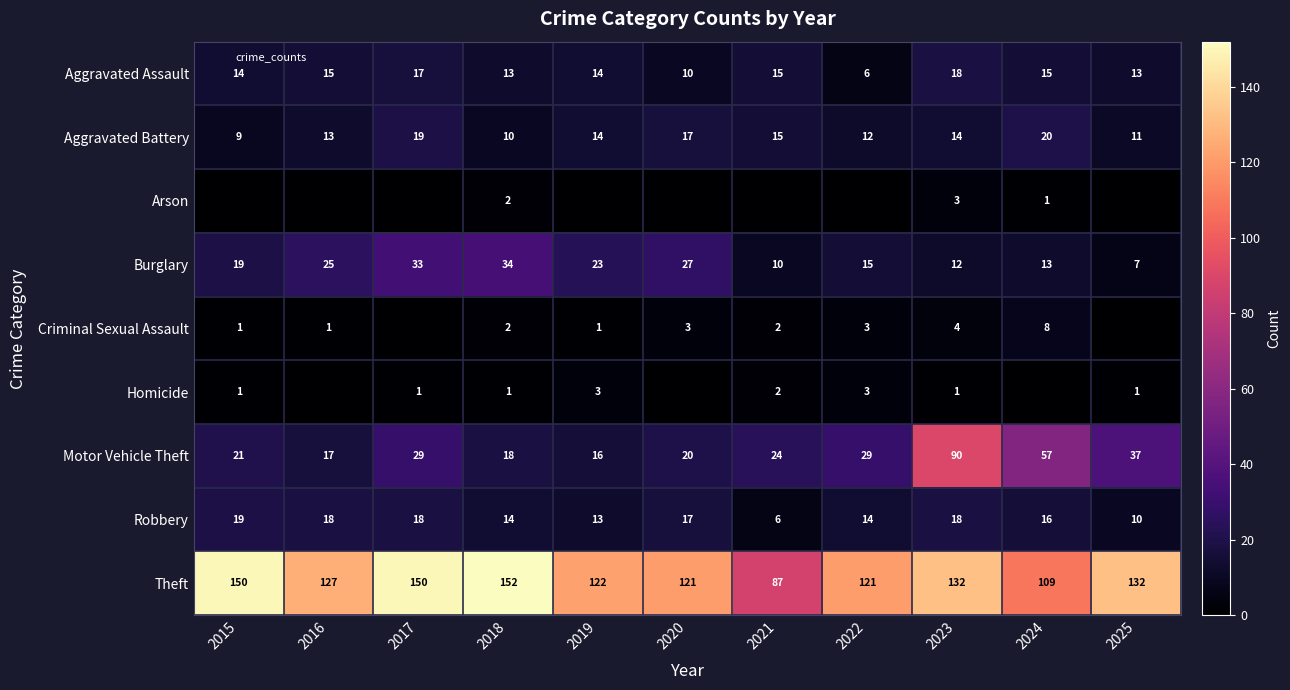

Between 2016 and 2018, which series saw the biggest shift?

Theft